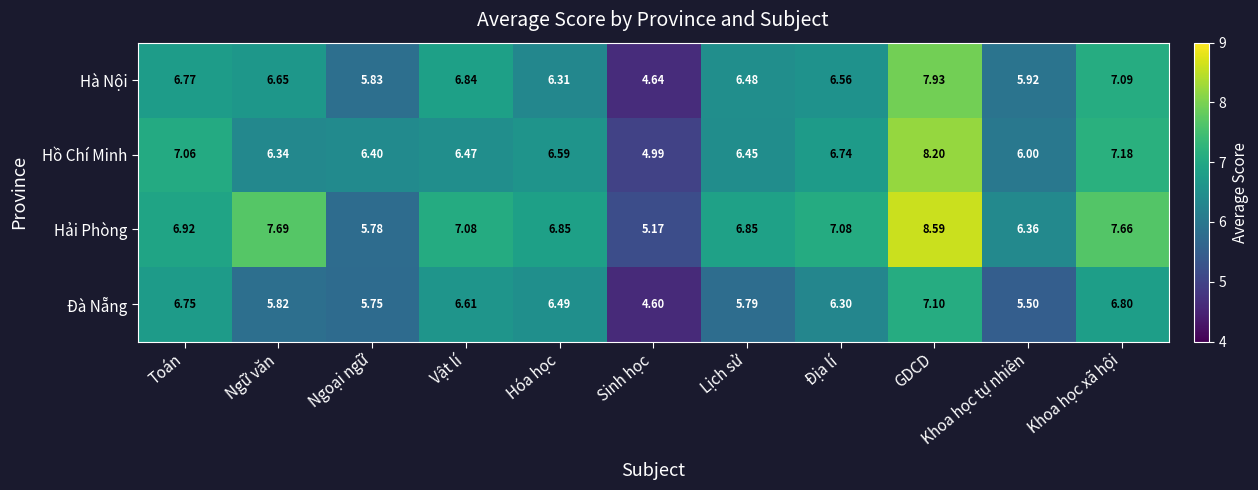

At which category is the sum across all series the highest?

GDCD